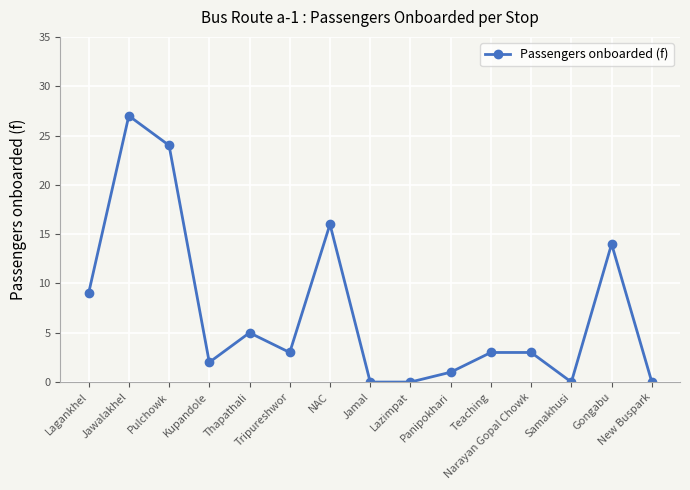

What is the difference between the maximum and minimum values?

27